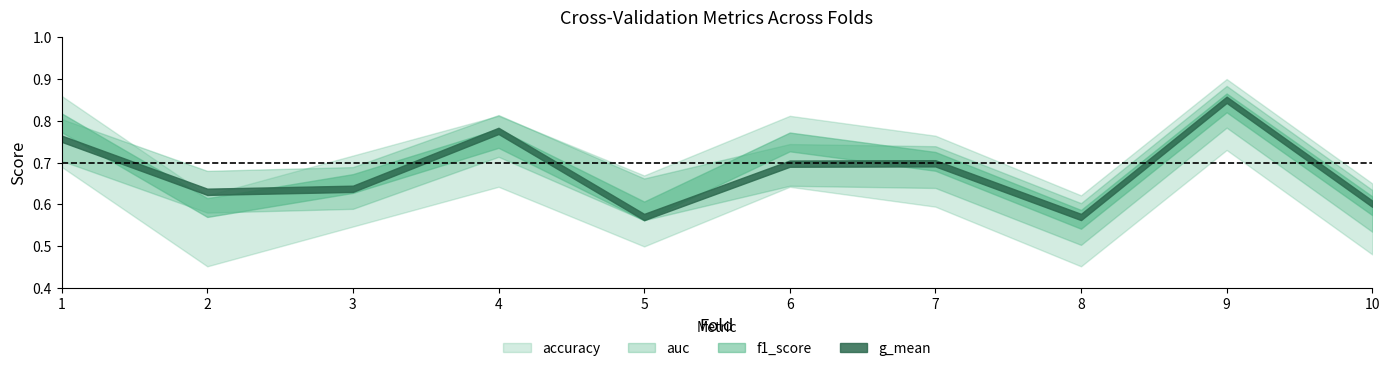

How many g_mean values are between 0 and 1?

10